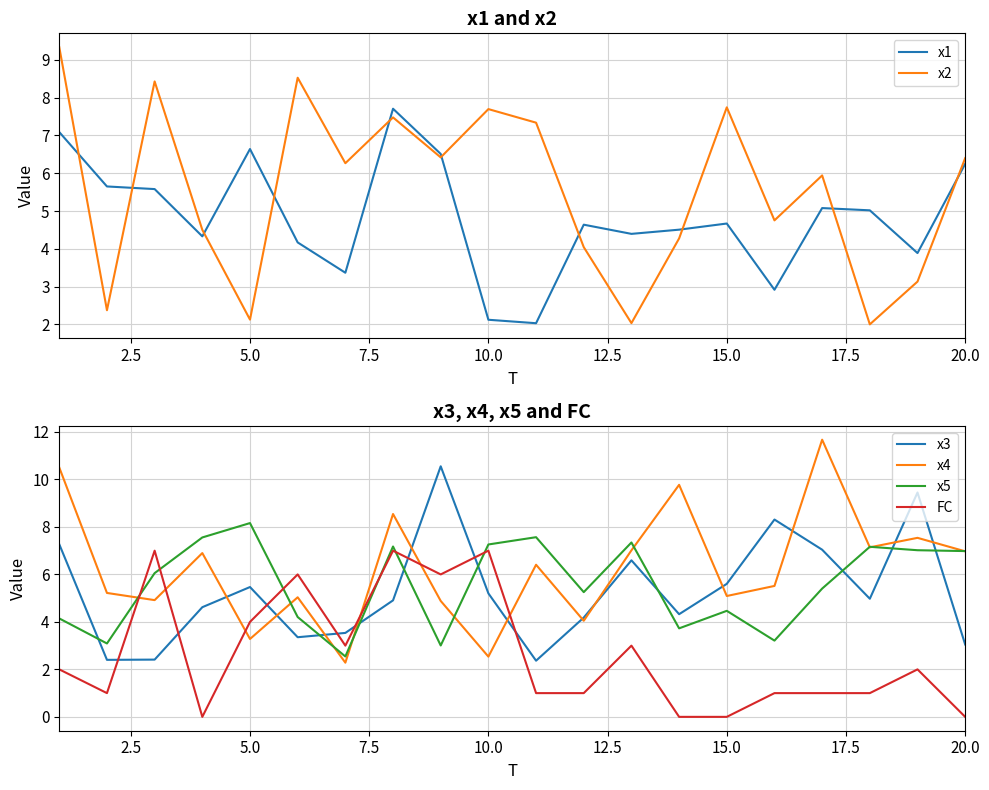

What is the highest value of the x5 series?

8.2